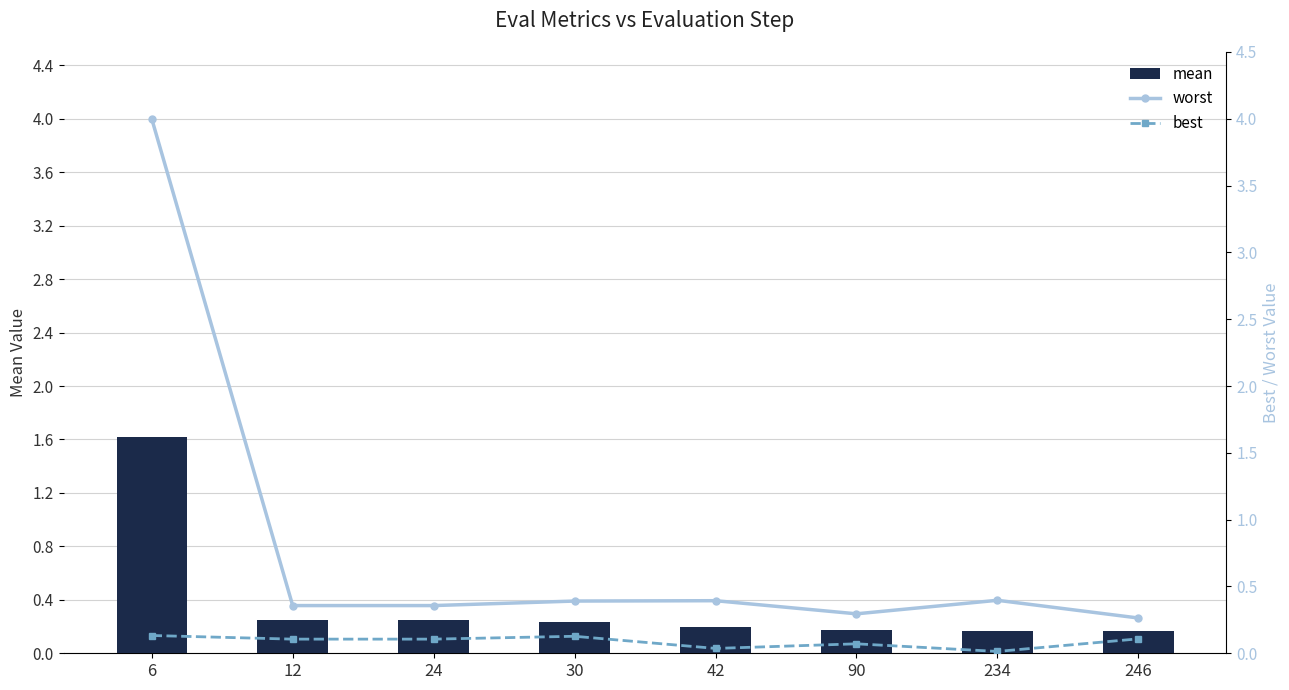

The value of mean at 30 is 0.1. True or false?

False